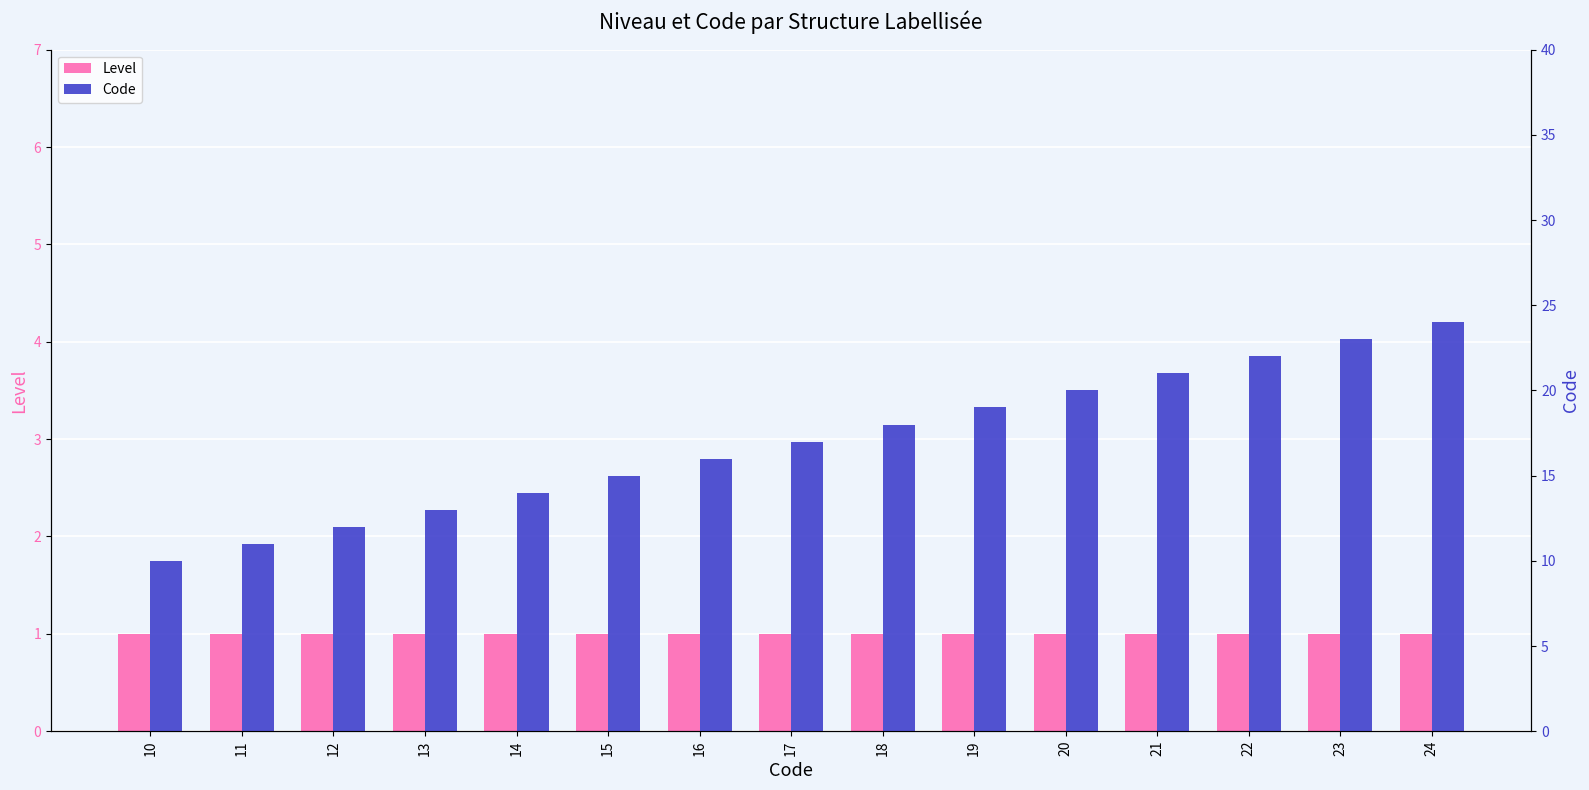

What is the difference between the maximum and second lowest values in the Code series?

13